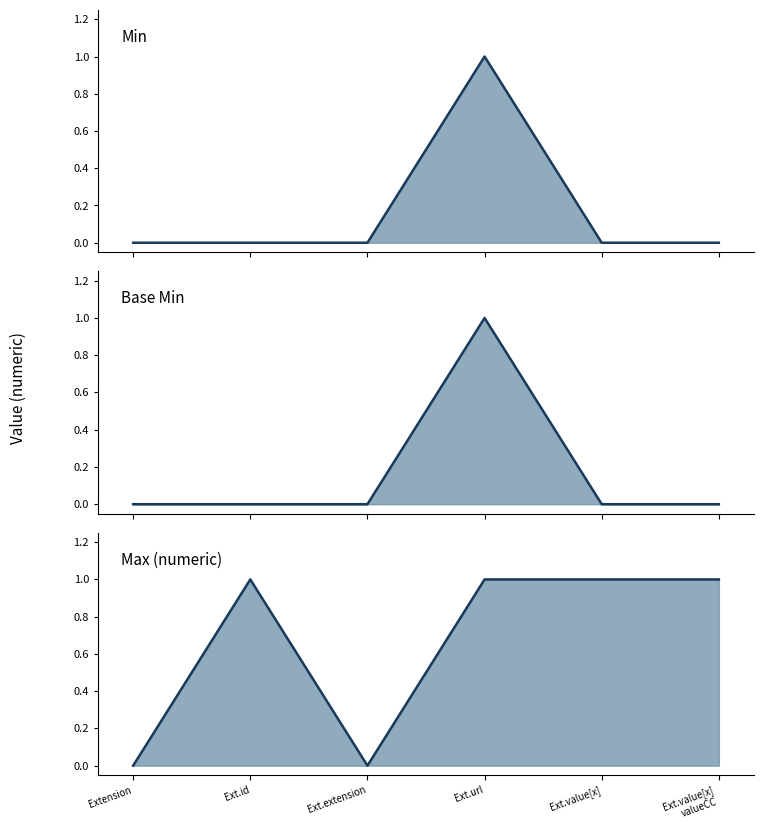

List the series in order of their peak value, highest first.

Min median, Base Min median, Max (numeric) median